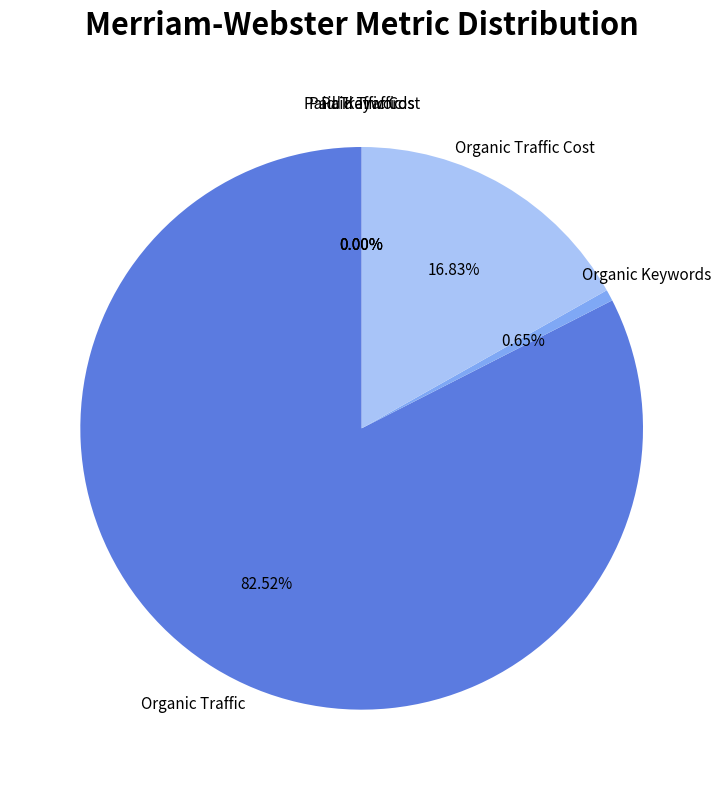

How many segments does this pie chart have?

6